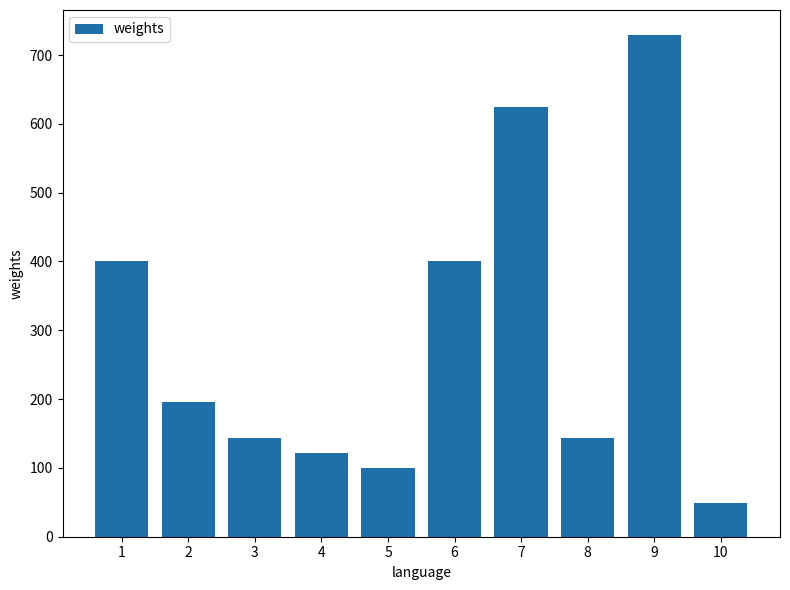

What is the sum of all values?

2908